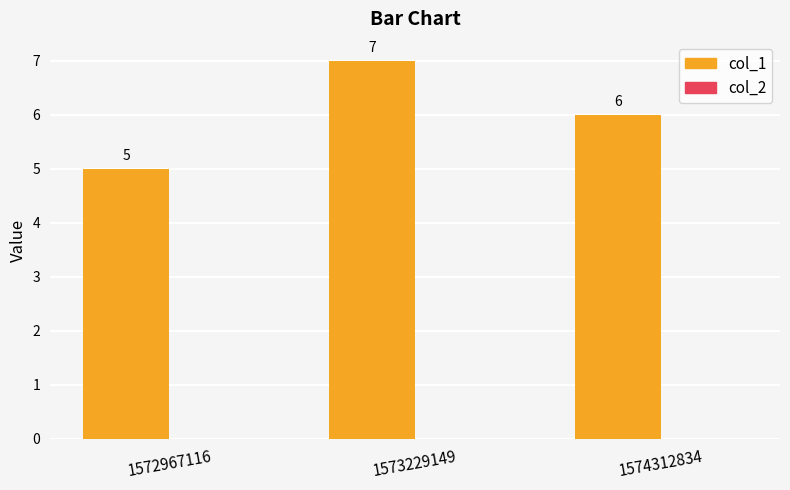

What is the average value?

6